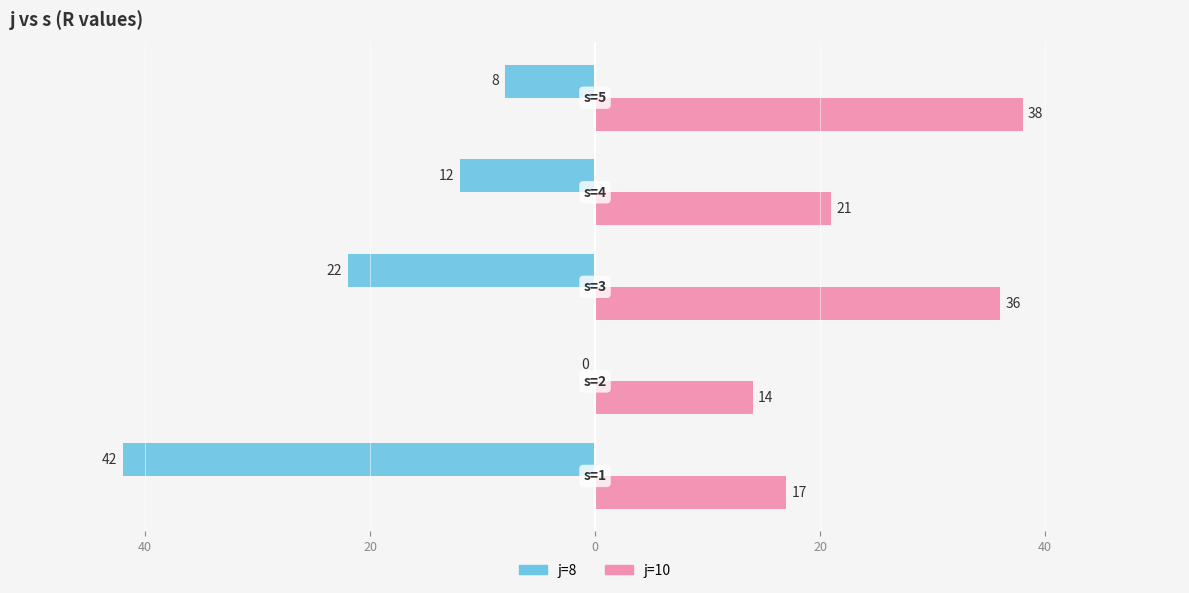

Rank the series by their average value, from highest to lowest.

j=10, j=8